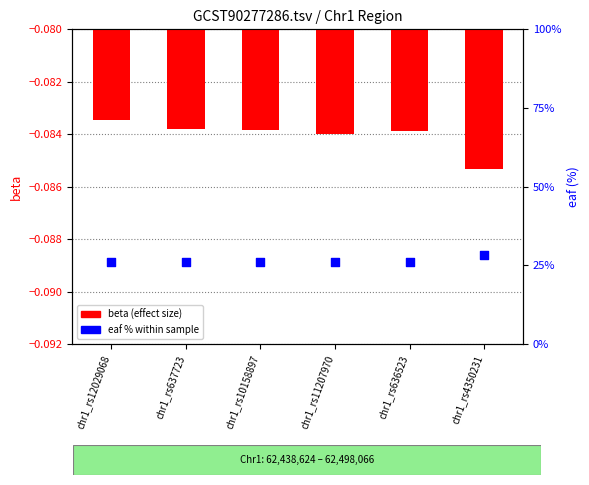

At how many categories does at least one series exceed 11?

6